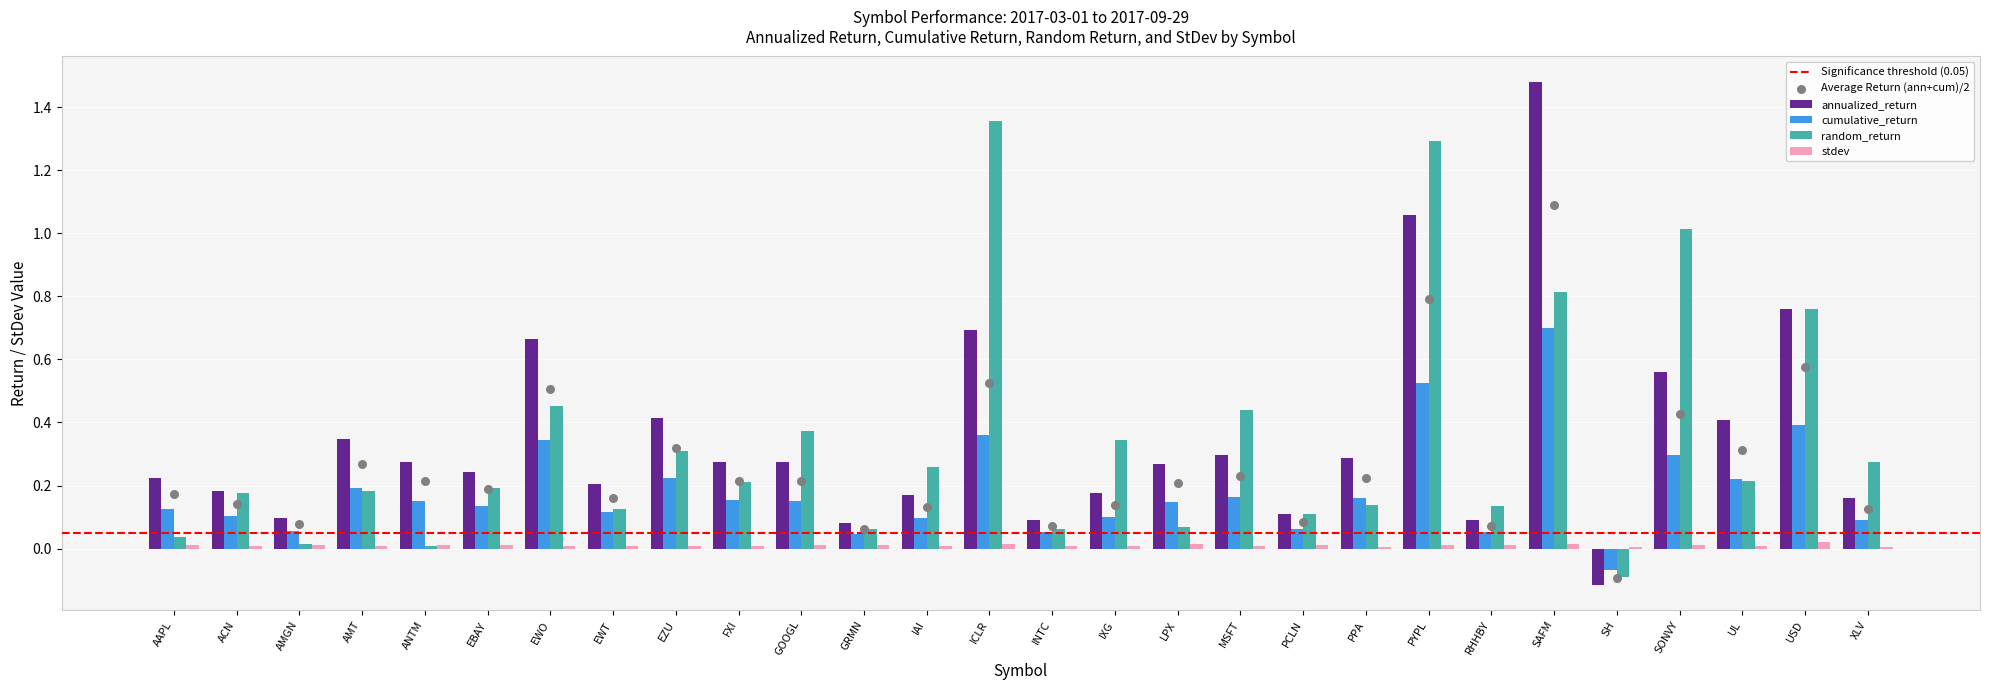

Which series reaches the minimum Y coordinate?

annualized_return